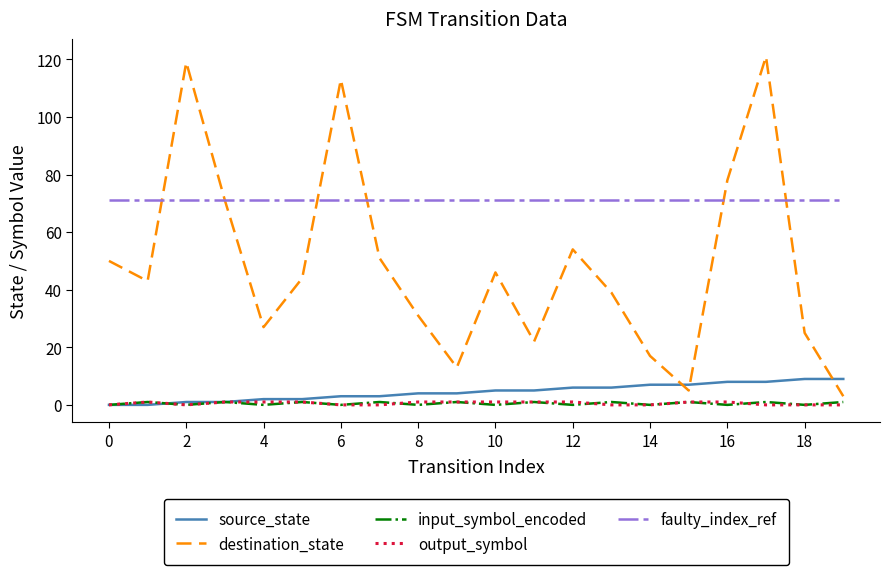

True or false: input_symbol_encoded and faulty_index_ref intersect in this chart.

False